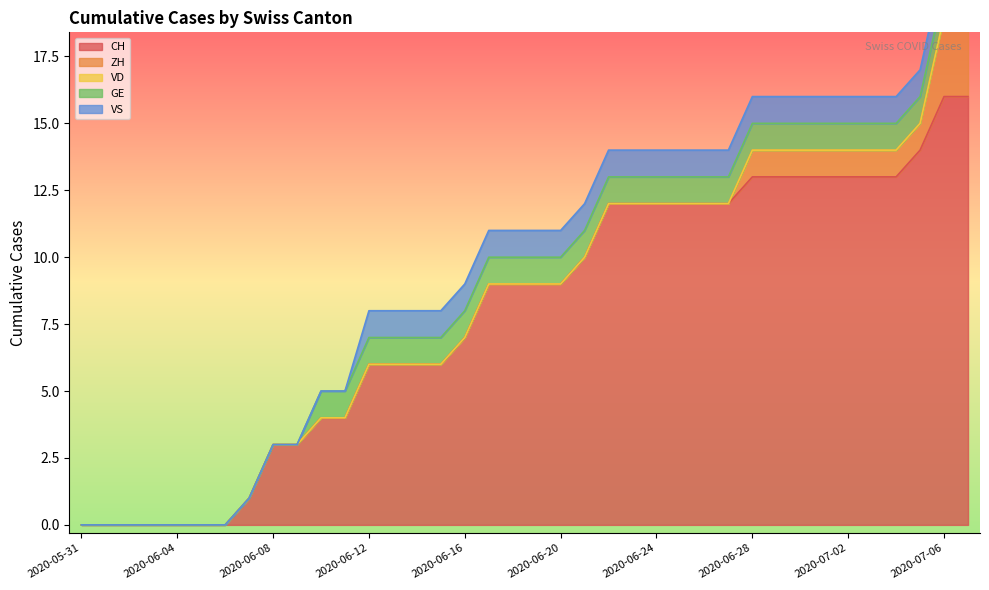

List the labels in order of VD value, largest first.

2020-05-31, 2020-06-01, 2020-06-02, 2020-06-03, 2020-06-04, 2020-06-05, 2020-06-06, 2020-06-07, 2020-06-08, 2020-06-09, 2020-06-10, 2020-06-11, 2020-06-12, 2020-06-13, 2020-06-14, 2020-06-15, 2020-06-16, 2020-06-17, 2020-06-18, 2020-06-19, 2020-06-20, 2020-06-21, 2020-06-22, 2020-06-23, 2020-06-24, 2020-06-25, 2020-06-26, 2020-06-27, 2020-06-28, 2020-06-29, 2020-06-30, 2020-07-01, 2020-07-02, 2020-07-03, 2020-07-04, 2020-07-05, 2020-07-06, 2020-07-07